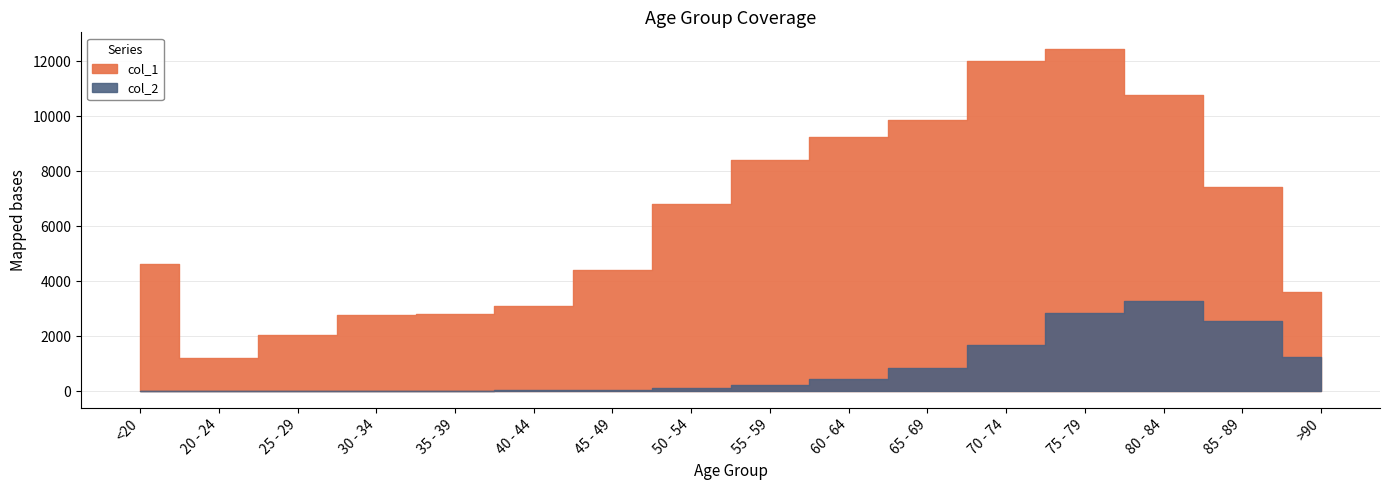

What is the maximum value for col_1?

12434